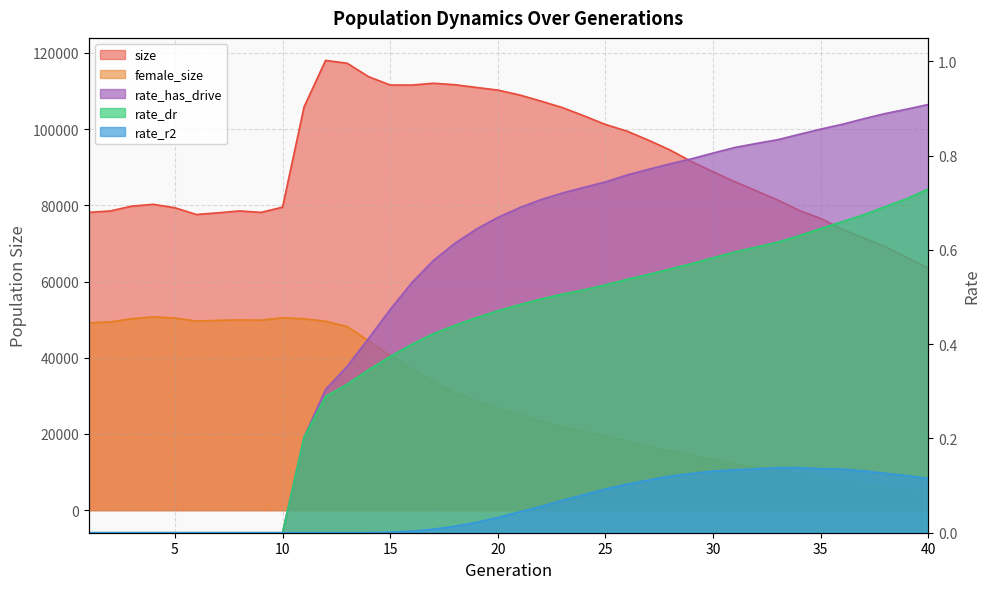

Where is rate_r2 nearest to the value 0?

1